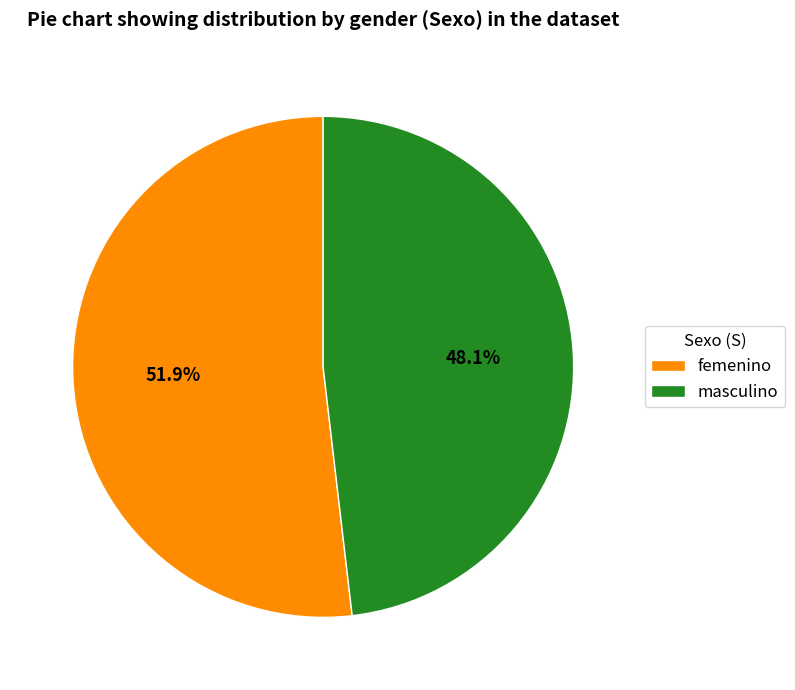

Is the sum of femenino and masculino greater than half?

Yes